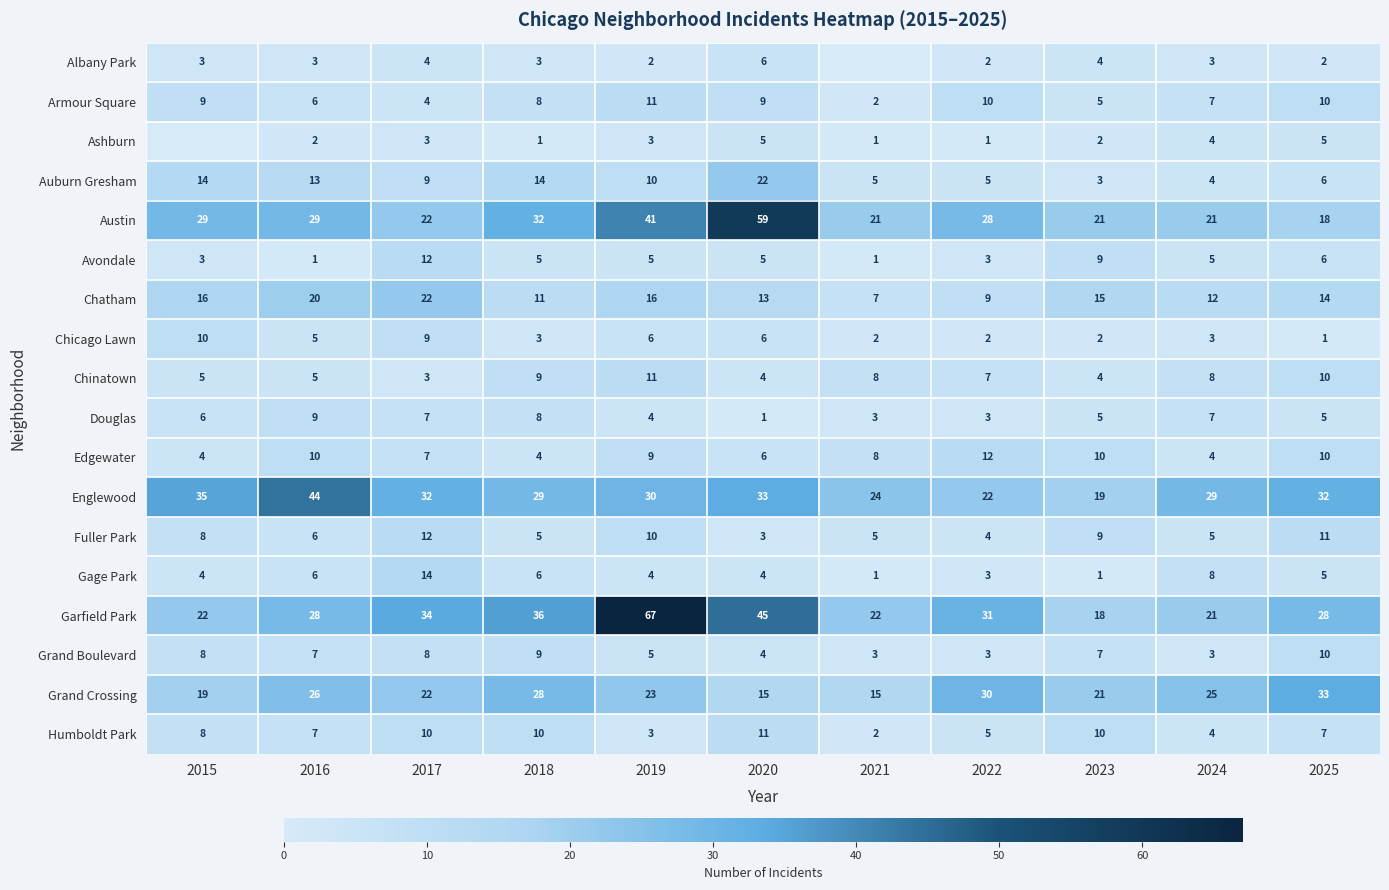

What is the sum of the Edgewater values at 2018 and 2022?

16